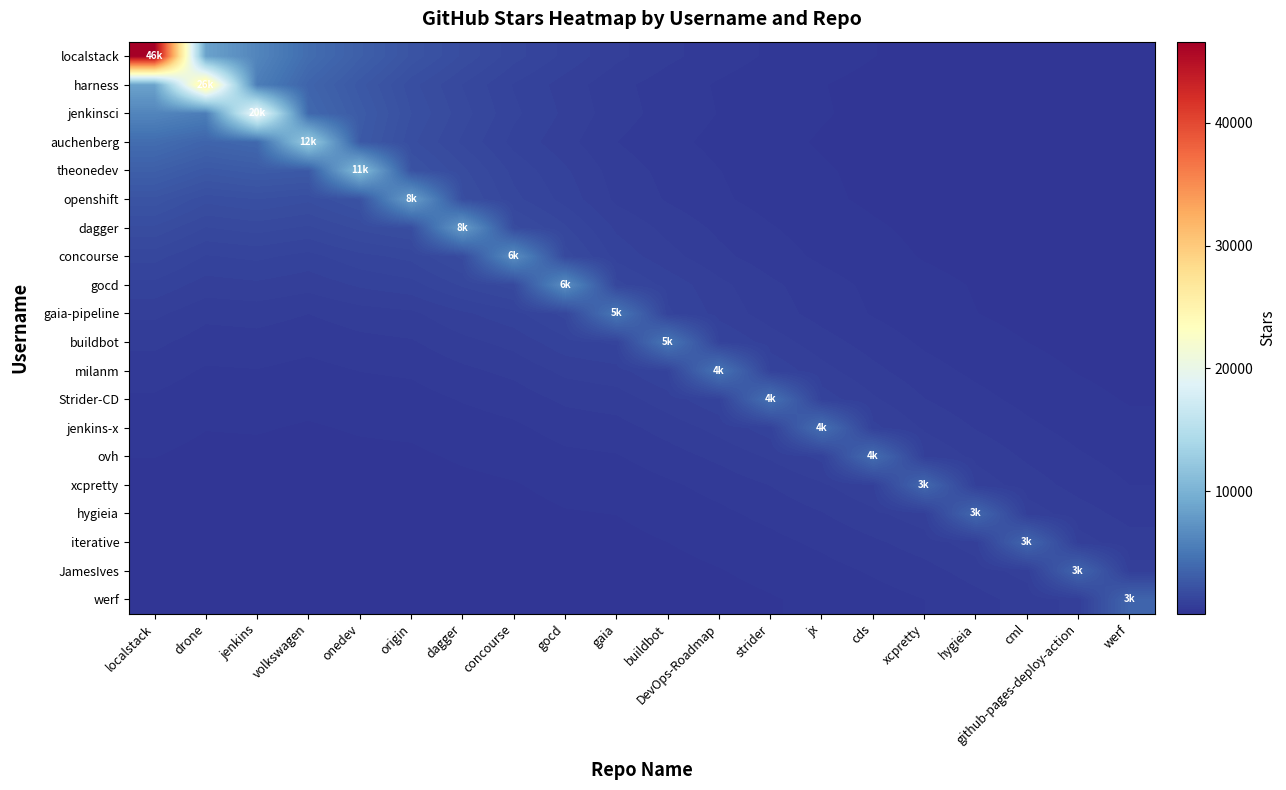

At how many categories does at least one series exceed 25355?

2